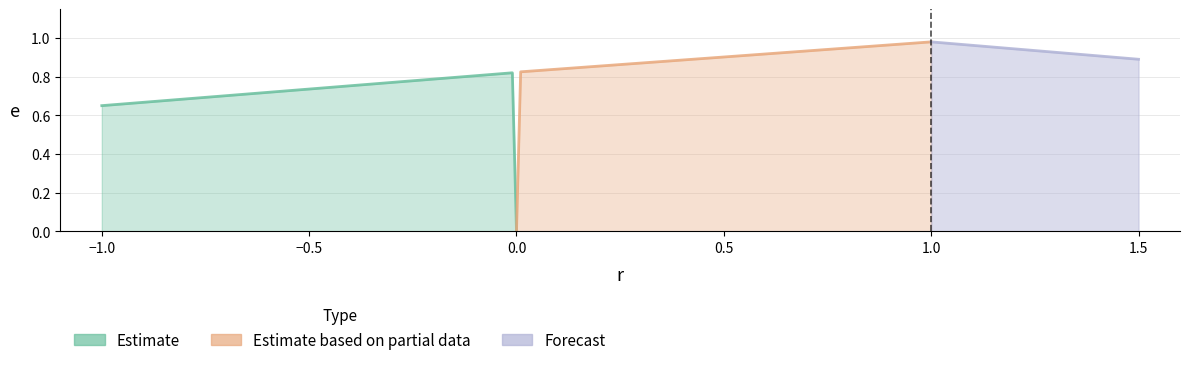

What position from the left is 0.01?

4